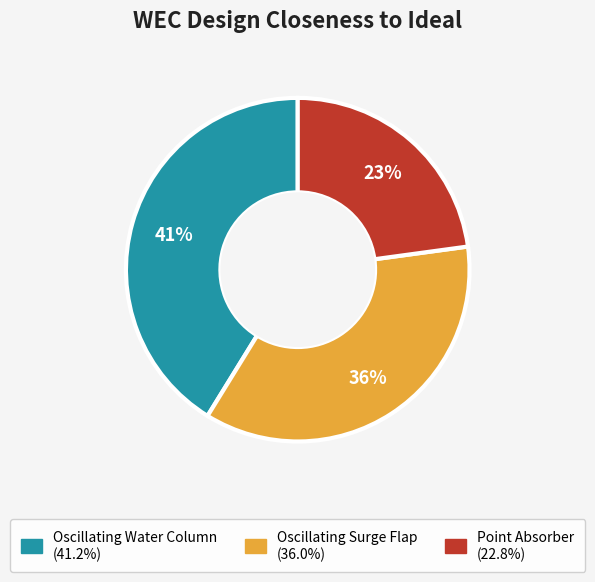

True or false: Oscillating Surge Flap accounts for 36% of the total.

True